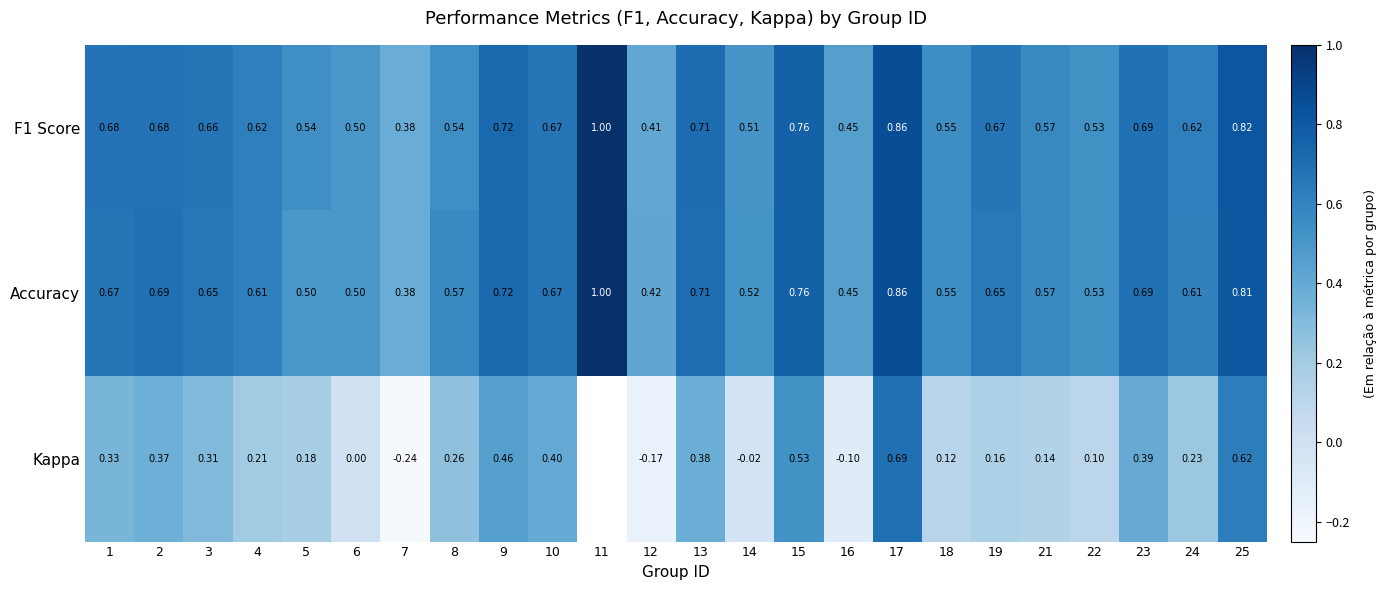

At which label does Accuracy reach its minimum?

7